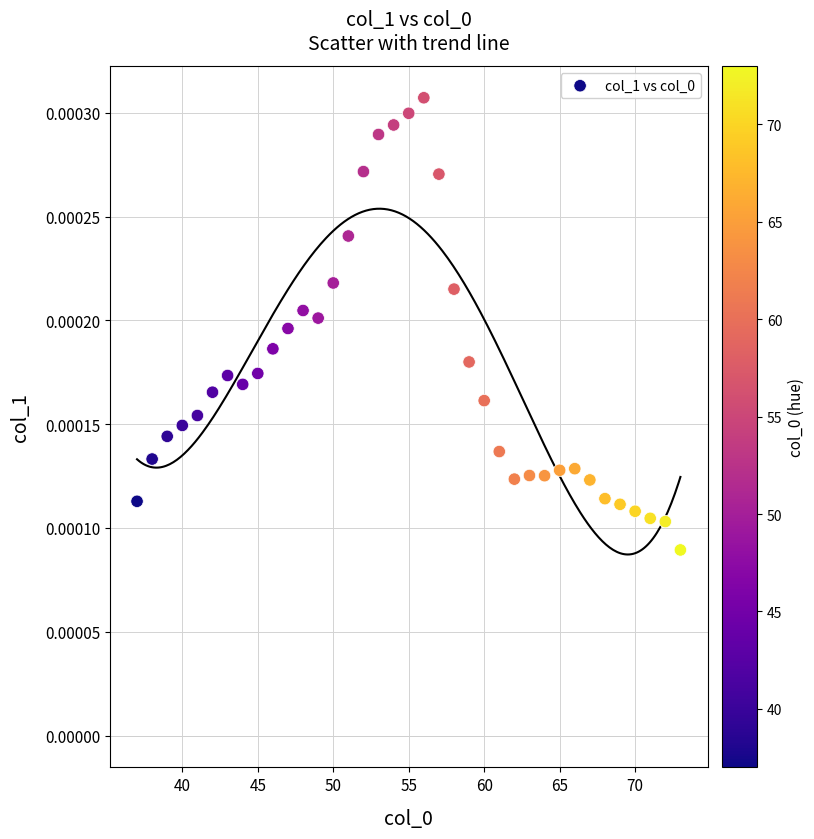

What is the range of X values (max minus min)?

36.0